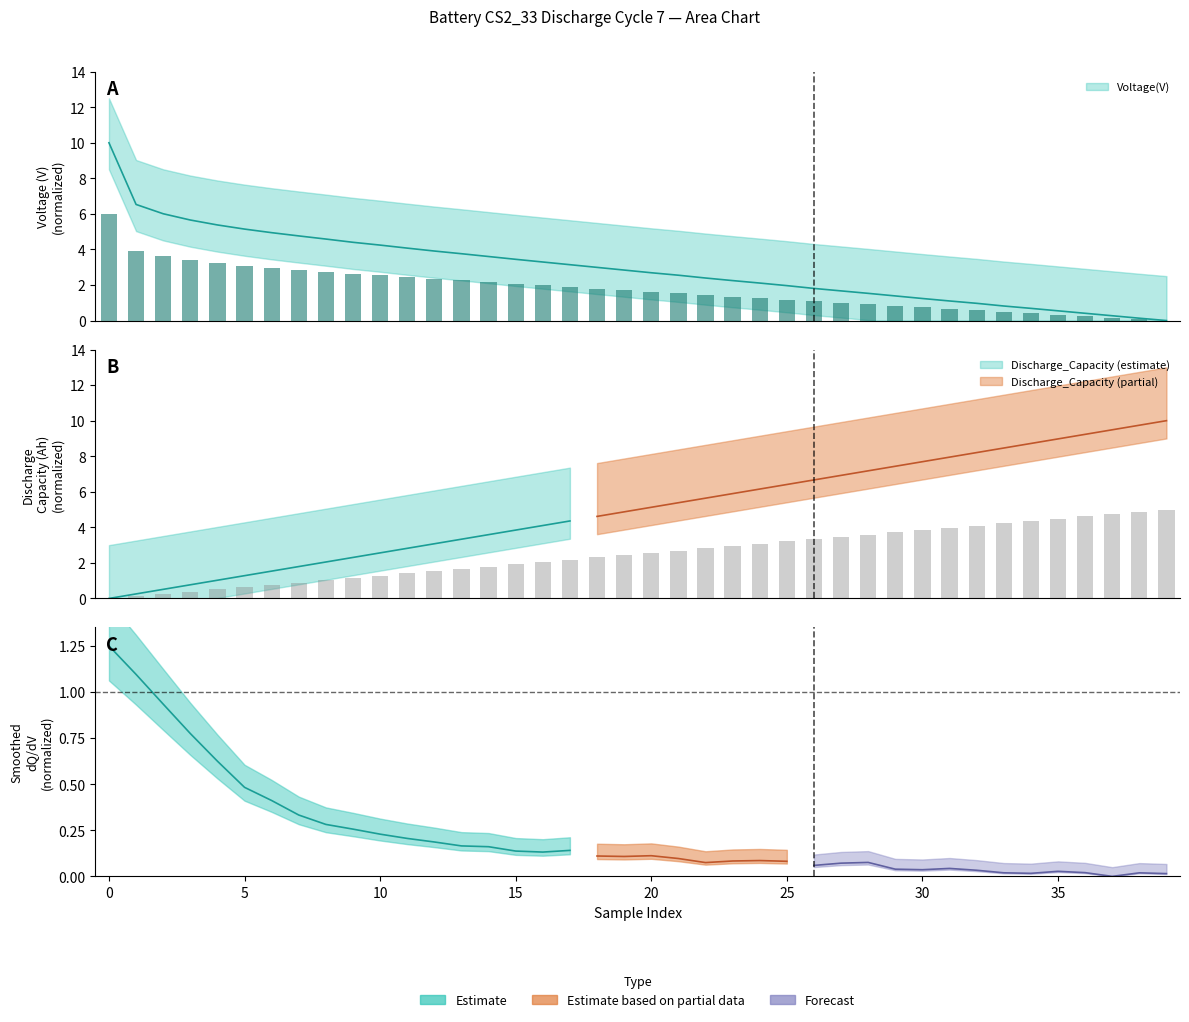

True or false: Voltage(V) has a value of 6.0 at 2.

True